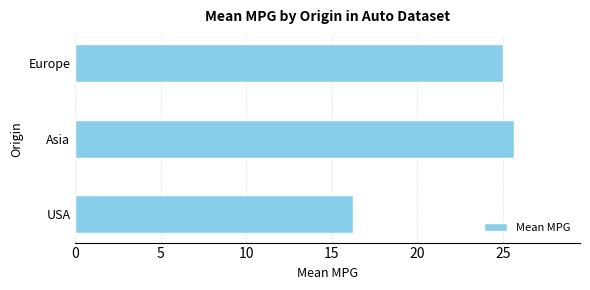

Count the number of categories in the chart.

3